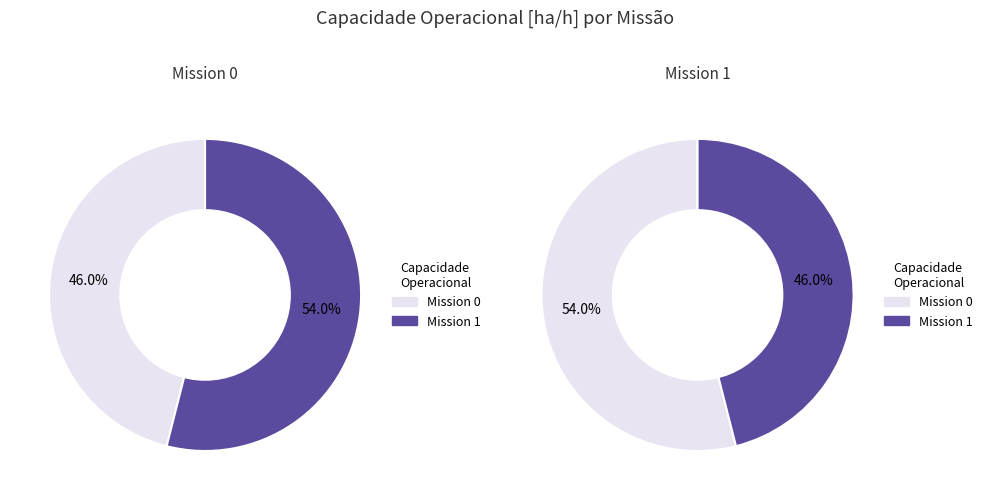

How many segments does this pie chart have?

2